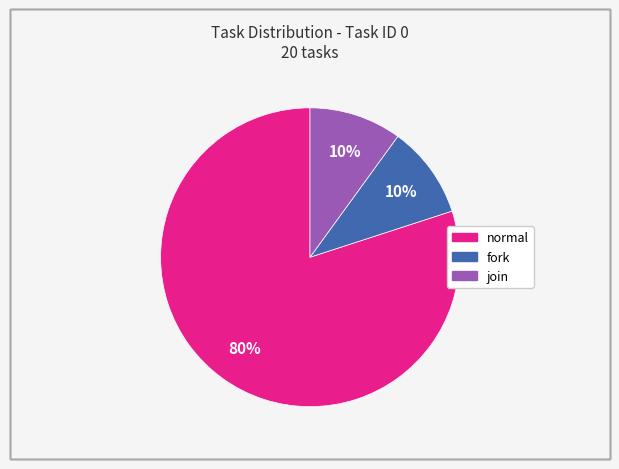

Is it true that fork is 1% of the pie?

False